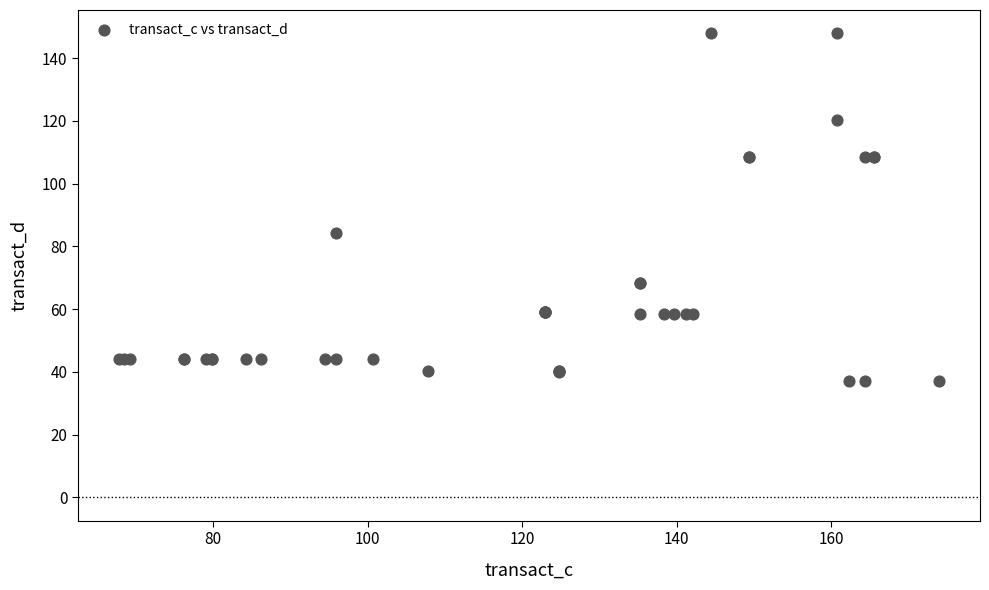

What Y value in the scatter plot is closest to 92?

84.3